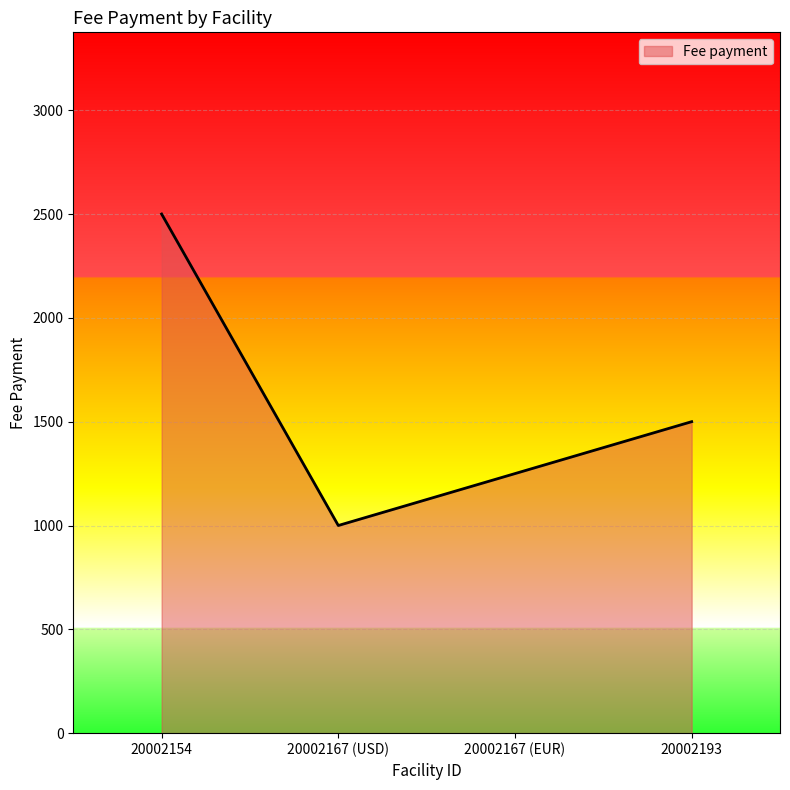

What is the difference between the maximum and second lowest values?

1250